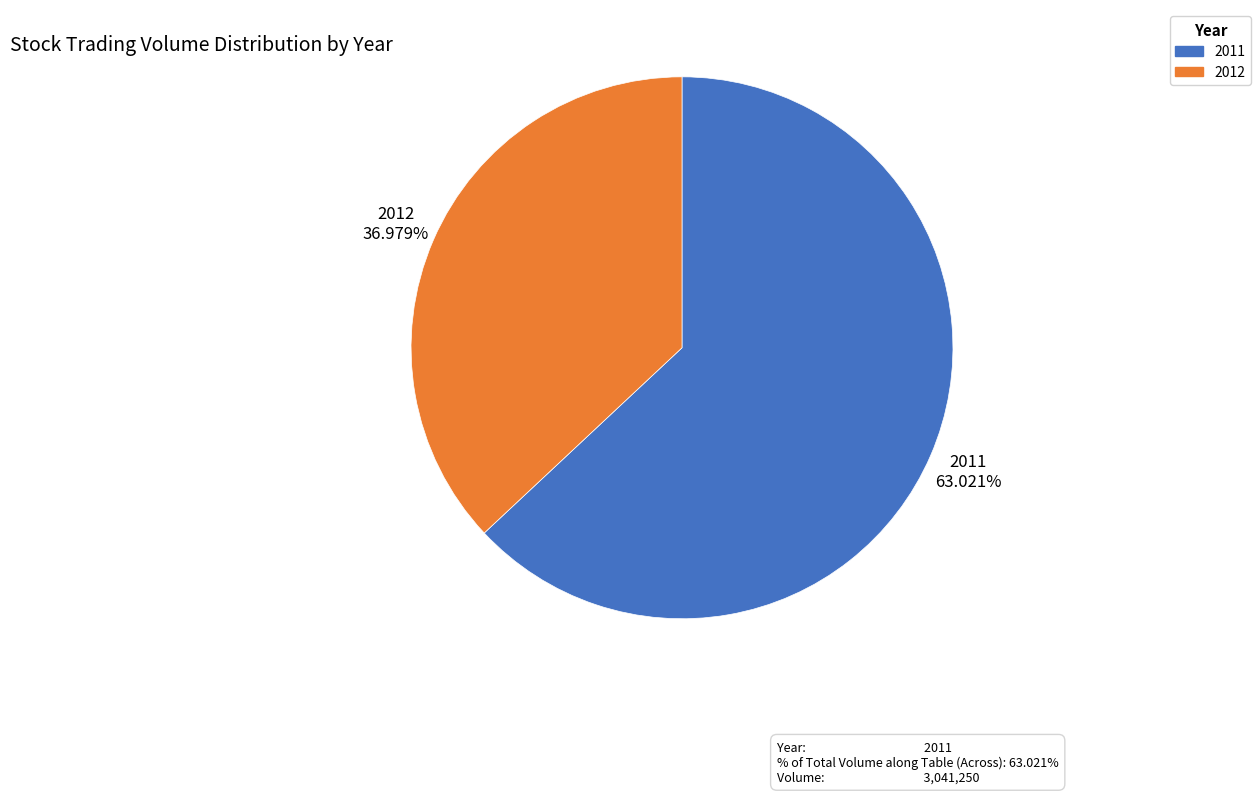

What is the smallest slice in the pie chart?

2012